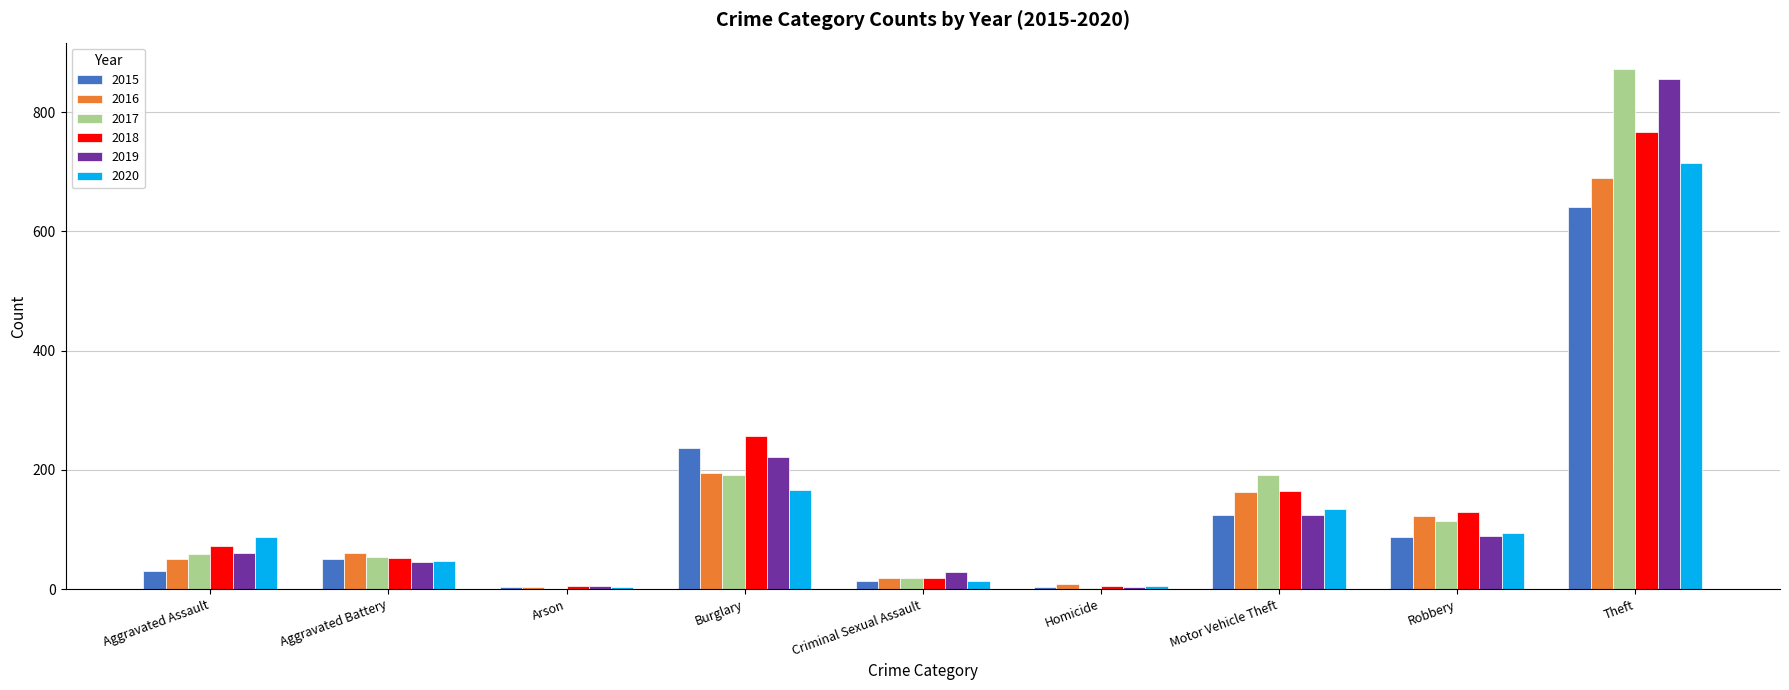

Between Criminal Sexual Assault and Robbery, which series saw the biggest shift?

2018